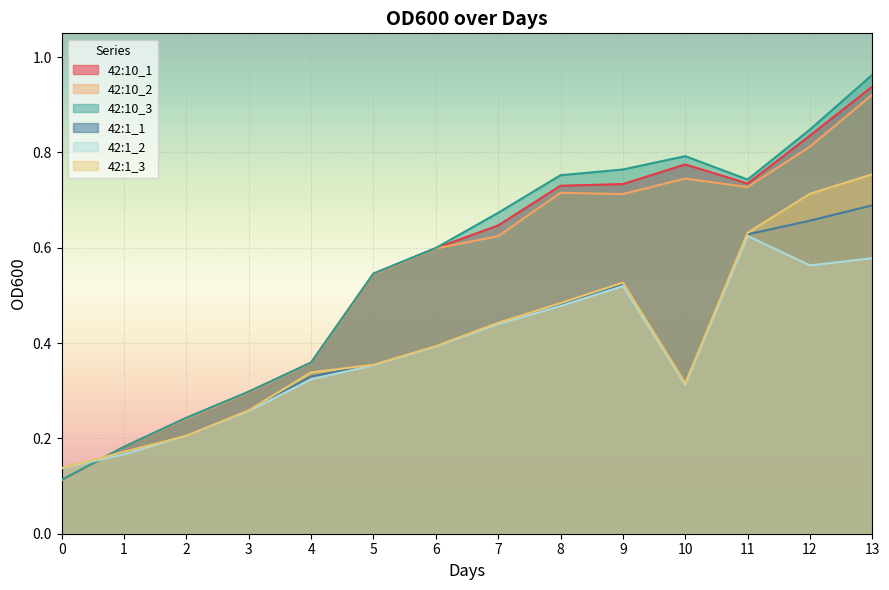

What is the lowest value of the 42:10_2 series?

0.1